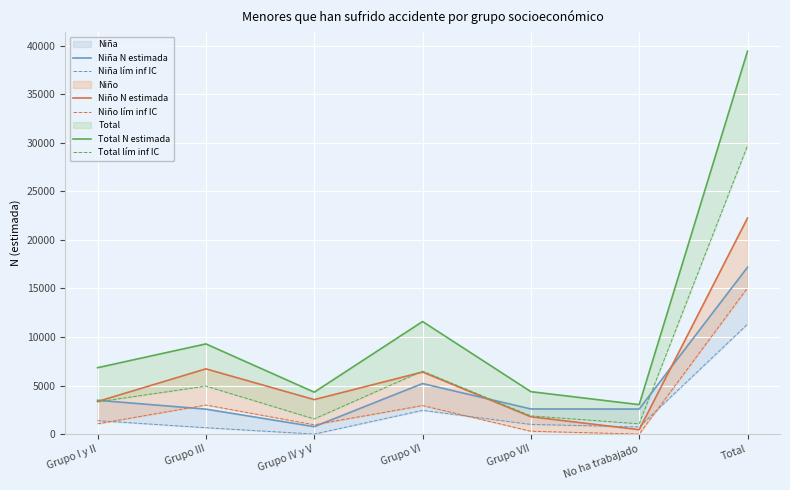

What is the maximum value shown in the chart?

39435